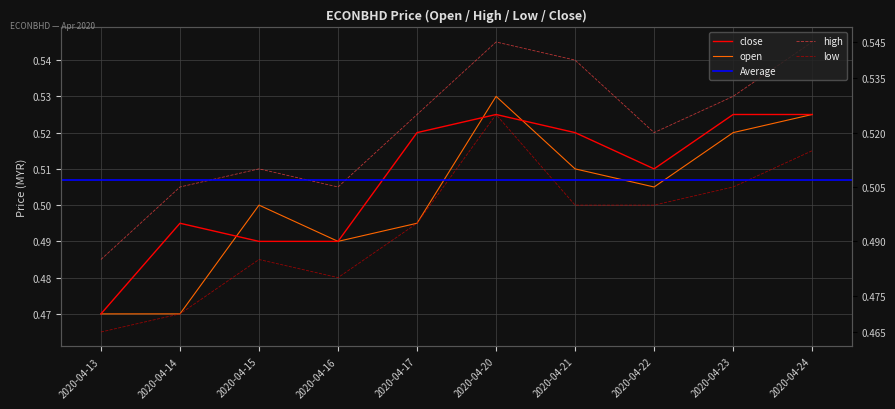

List the labels in order of close value, smallest first.

2020-04-13, 2020-04-15, 2020-04-16, 2020-04-14, 2020-04-22, 2020-04-17, 2020-04-21, 2020-04-20, 2020-04-23, 2020-04-24